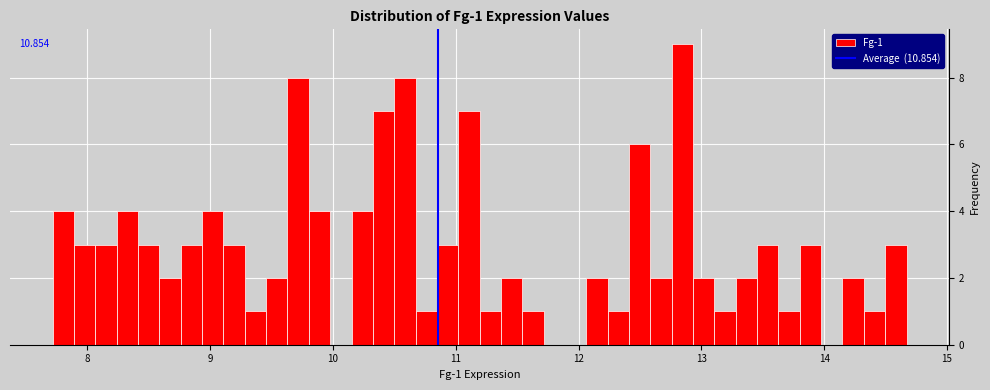

Read against the x-axis, roughly where is the centre of the tallest bar?

12.8